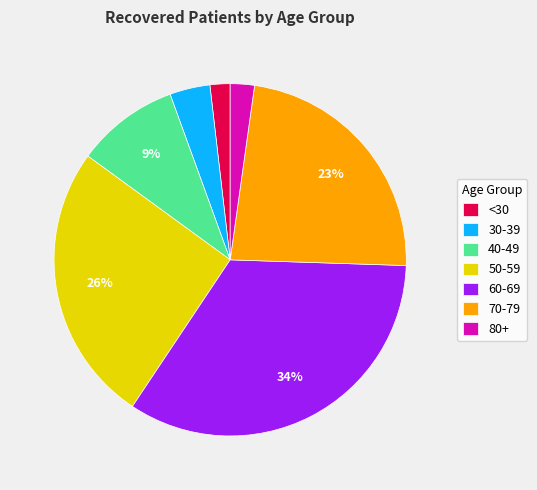

Is it true that 30-39 is 4% of the pie?

True